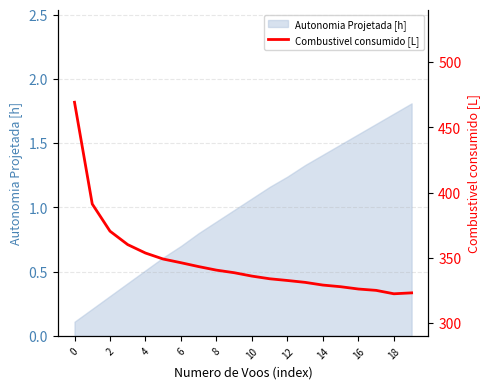

Approximately how many times larger is the value at 10 compared to 11?

1.0